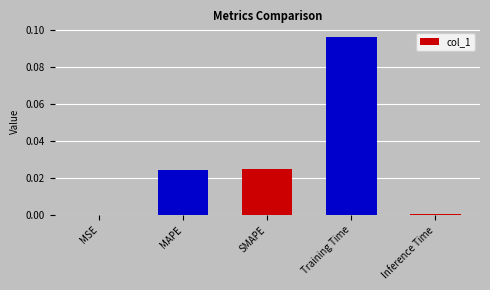

Is it true that the value at Training Time is 0.0?

False